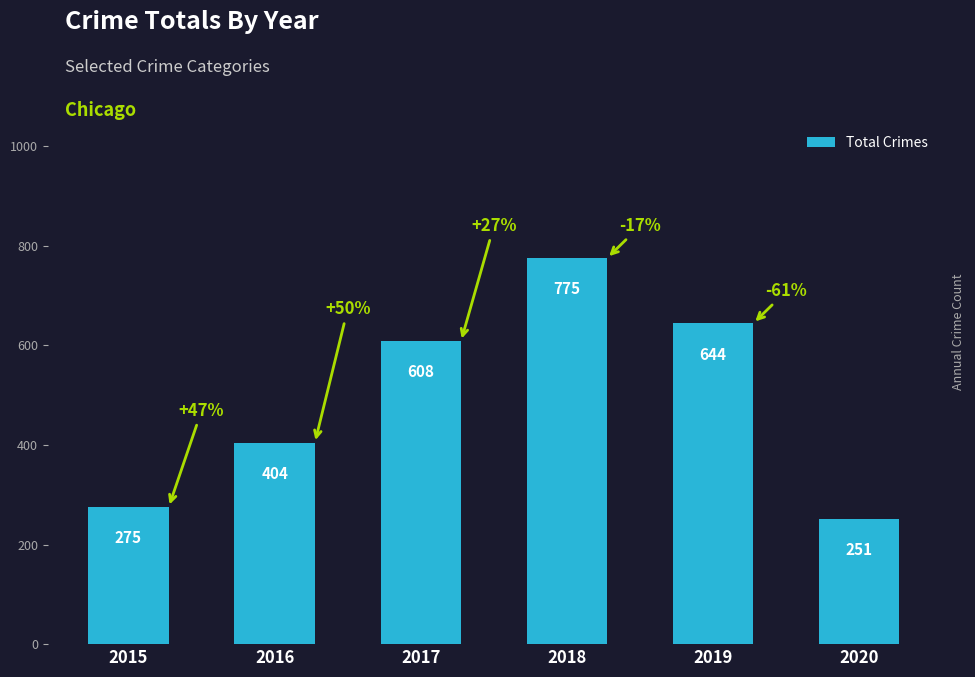

List the labels in order of value, largest first.

2018, 2019, 2017, 2016, 2015, 2020